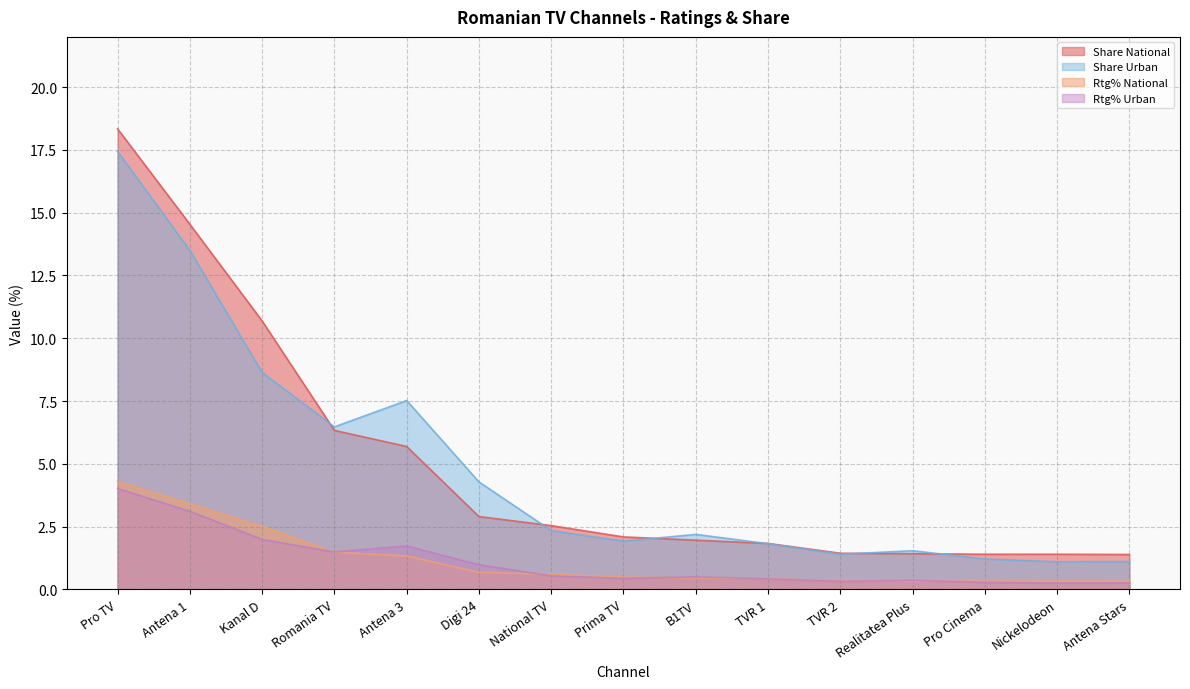

Rank the series at Romania TV from lowest to highest value.

Rtg% National, Rtg% Urban, Share National, Share Urban